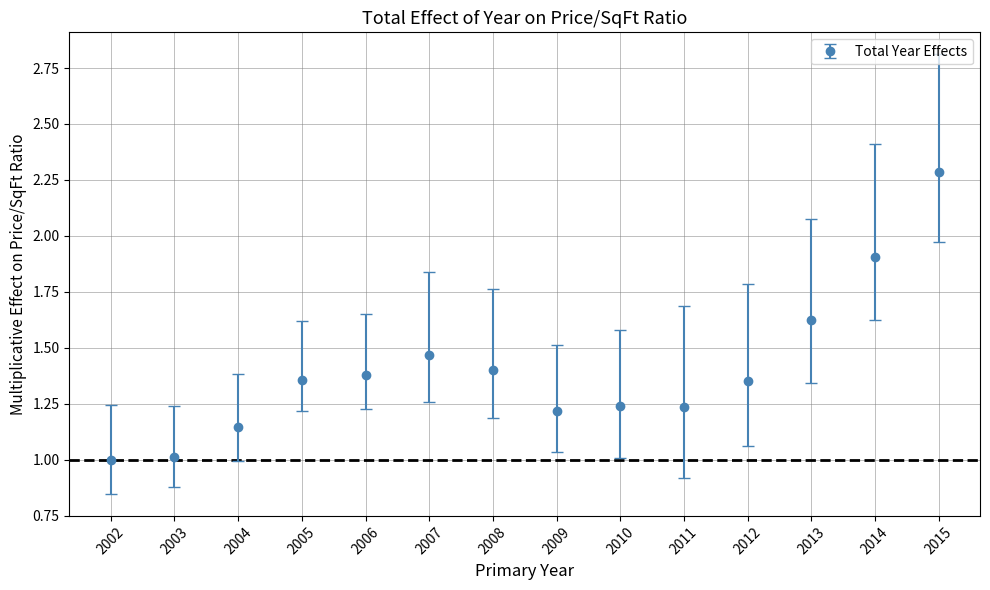

What is the value of the 13th point from the left?

1.9